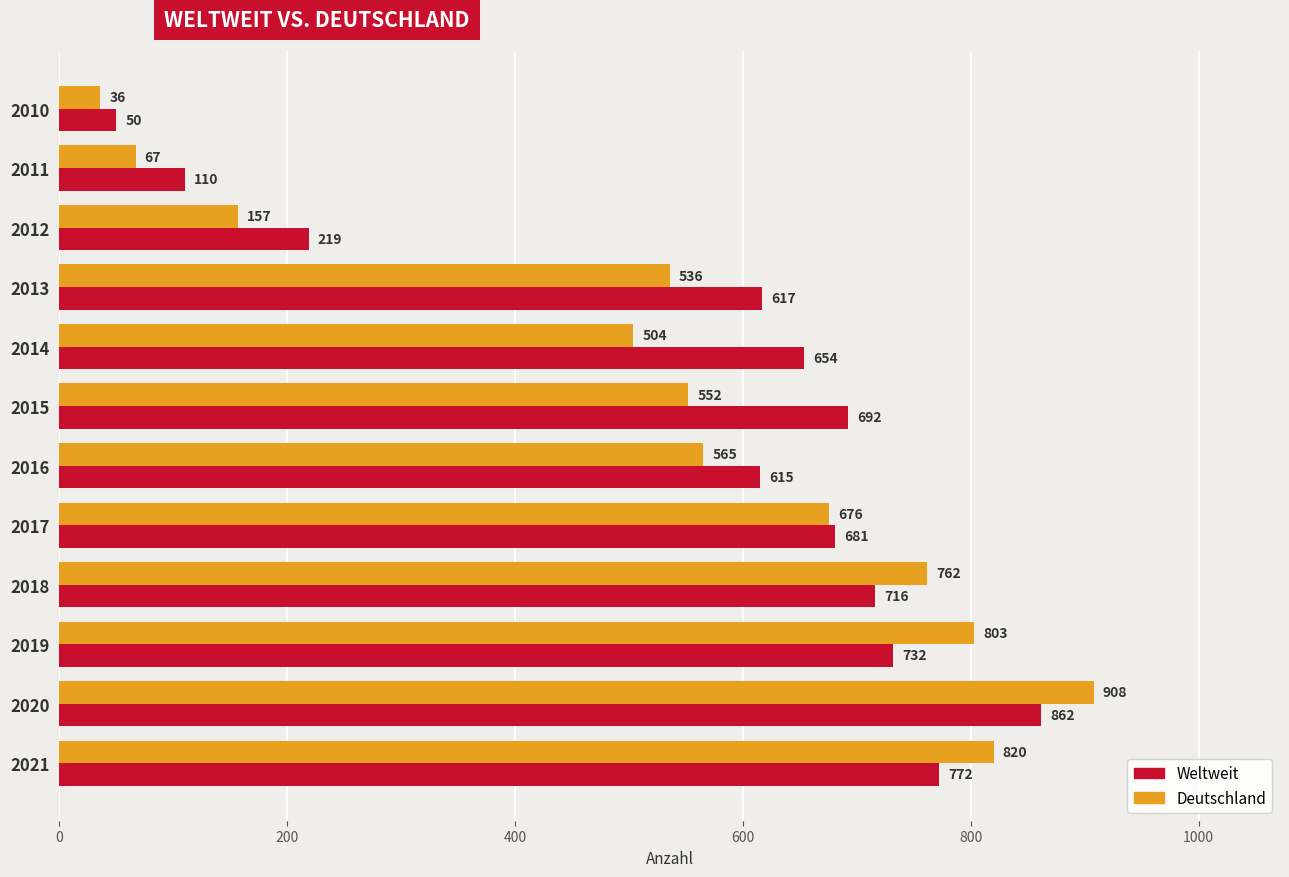

Rank the series by their average value, from highest to lowest.

Weltweit, Deutschland